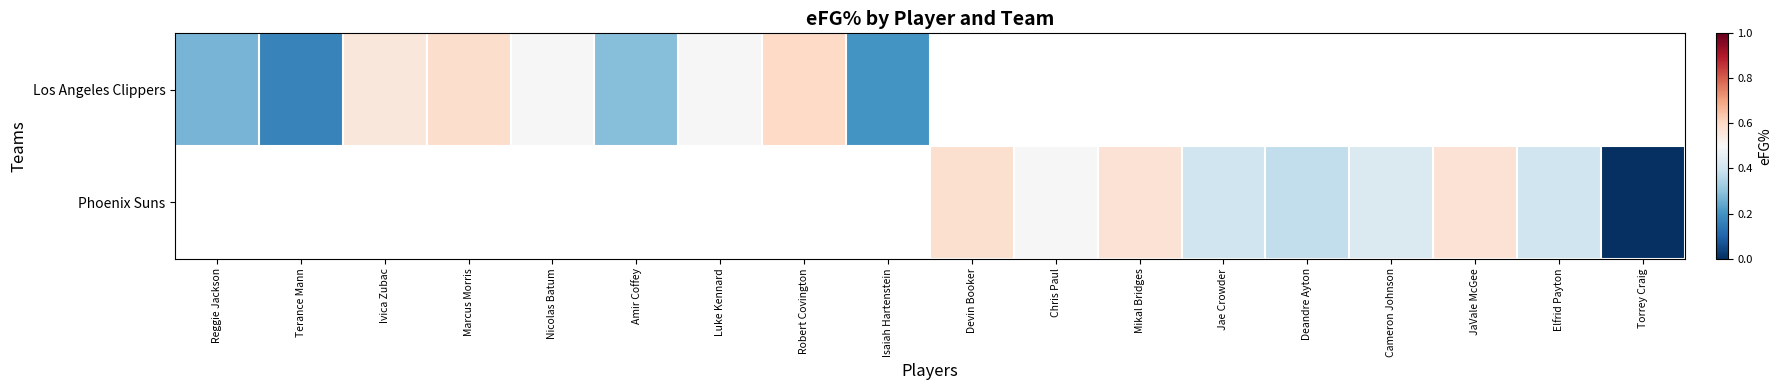

What value does the Los Angeles Clippers series have at Ivica Zubac?

0.6